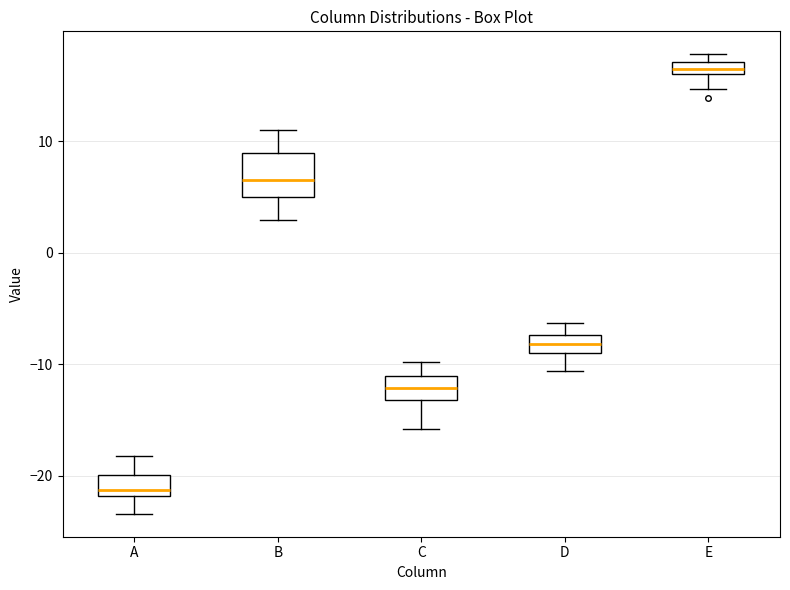

Where does the upper whisker of the box for C end on the y-axis? The values are not printed on the chart, so give them approximately, as read against the axis.

-10